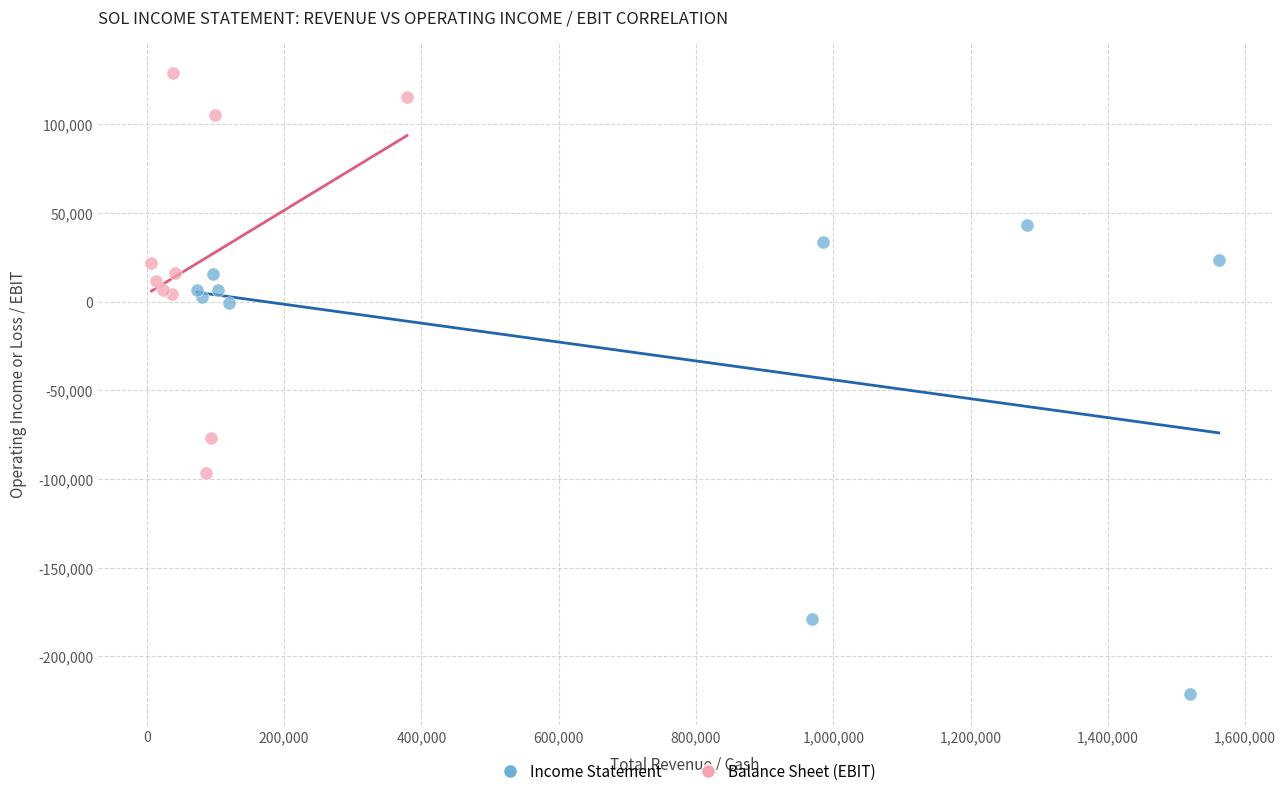

What are all the series names shown in the legend?

Income Statement, Balance Sheet (EBIT)